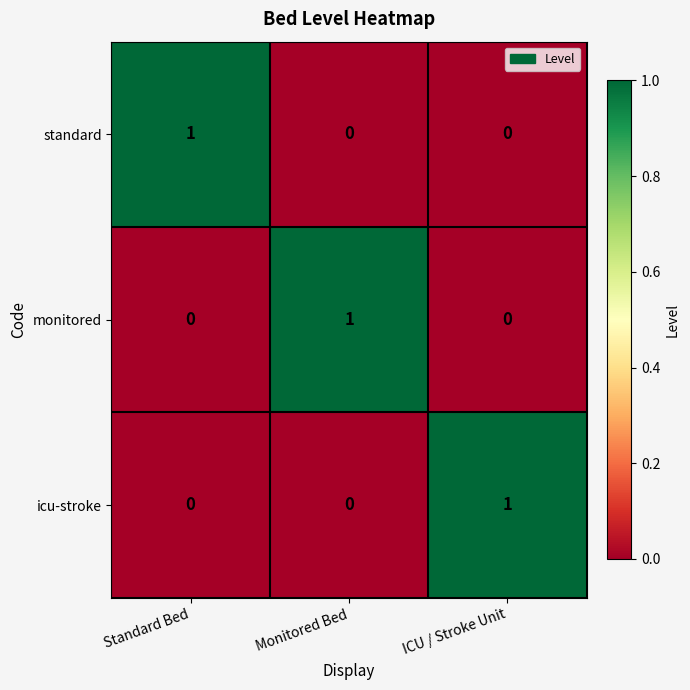

The monitored series shows 1 at Standard Bed. True or false?

False